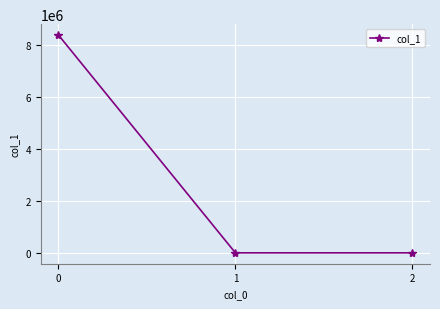

What is the sum of all values?

8383354.0